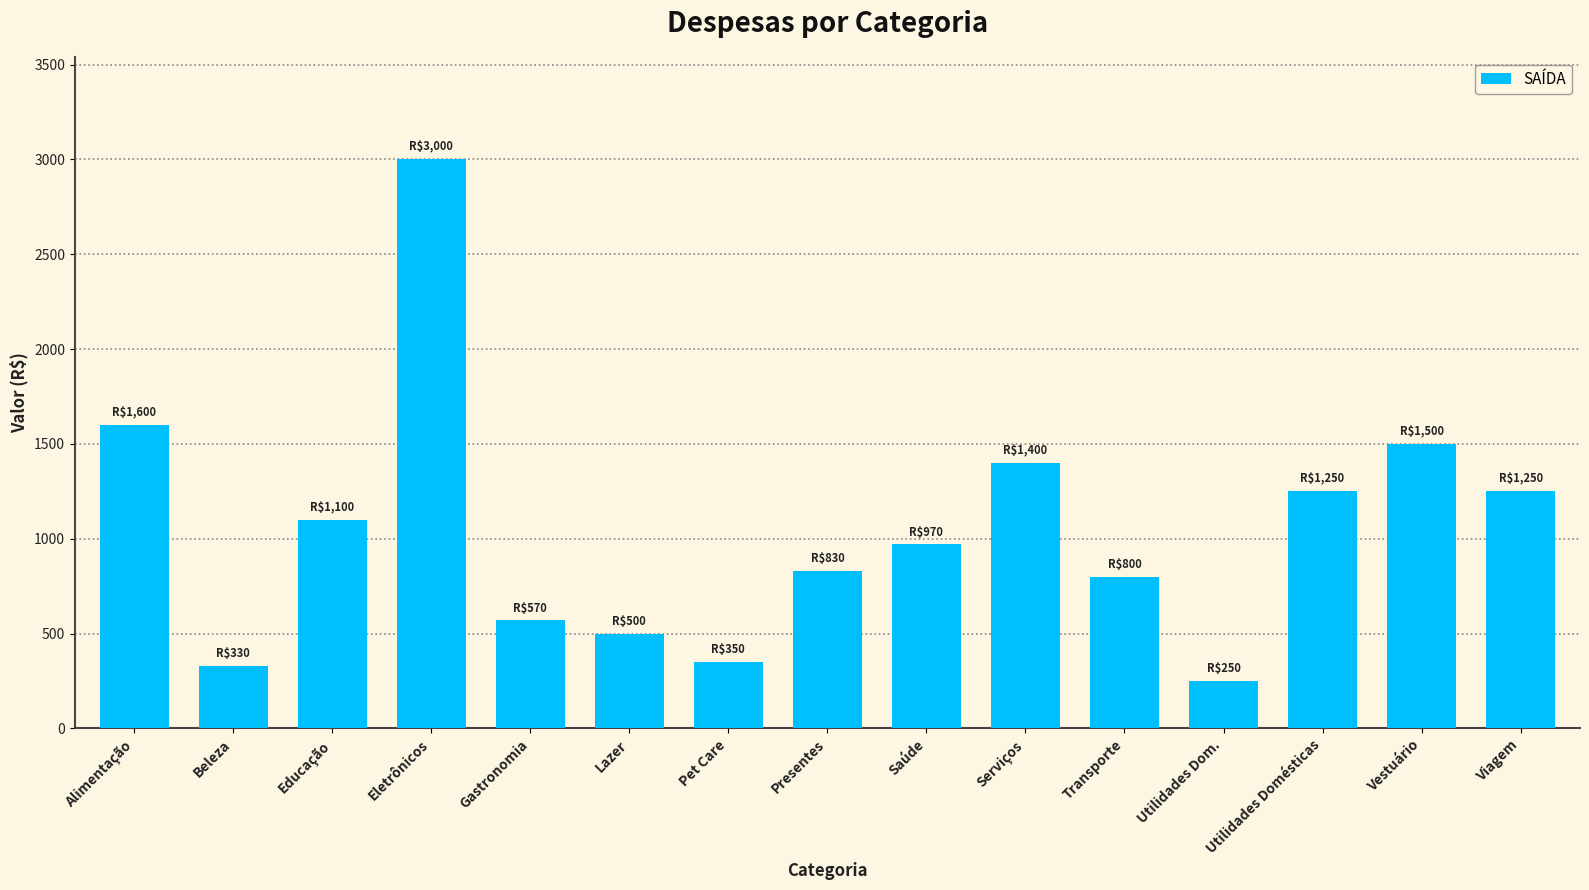

At which label does the data first exceed 970?

Alimentação